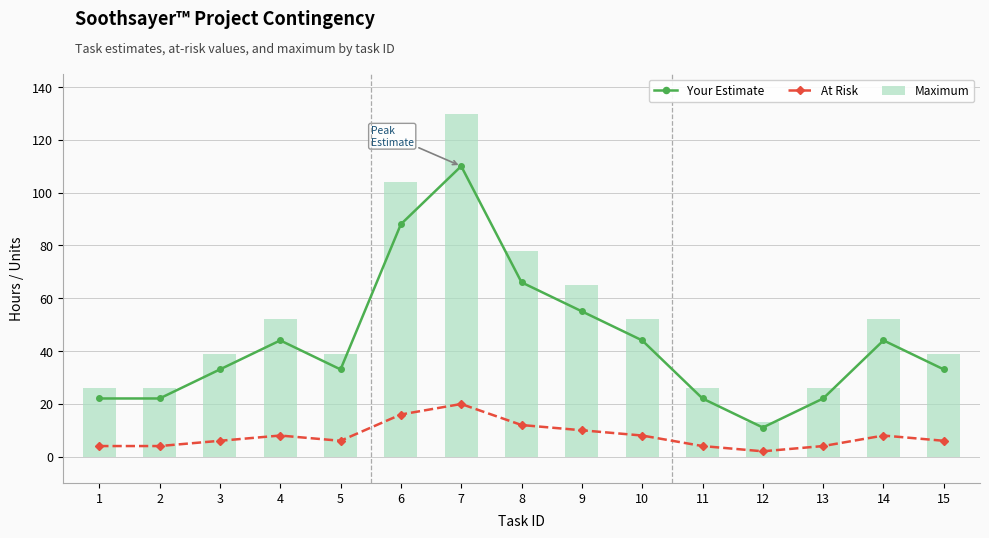

At which category does the chart reach its minimum across all series?

12